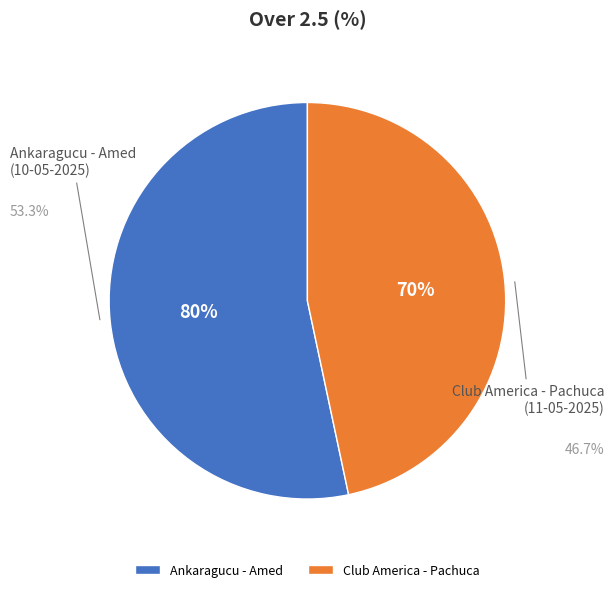

Rank the categories by value from lowest to highest.

Club America - Pachuca
(11-05-2025), Ankaragucu - Amed
(10-05-2025)